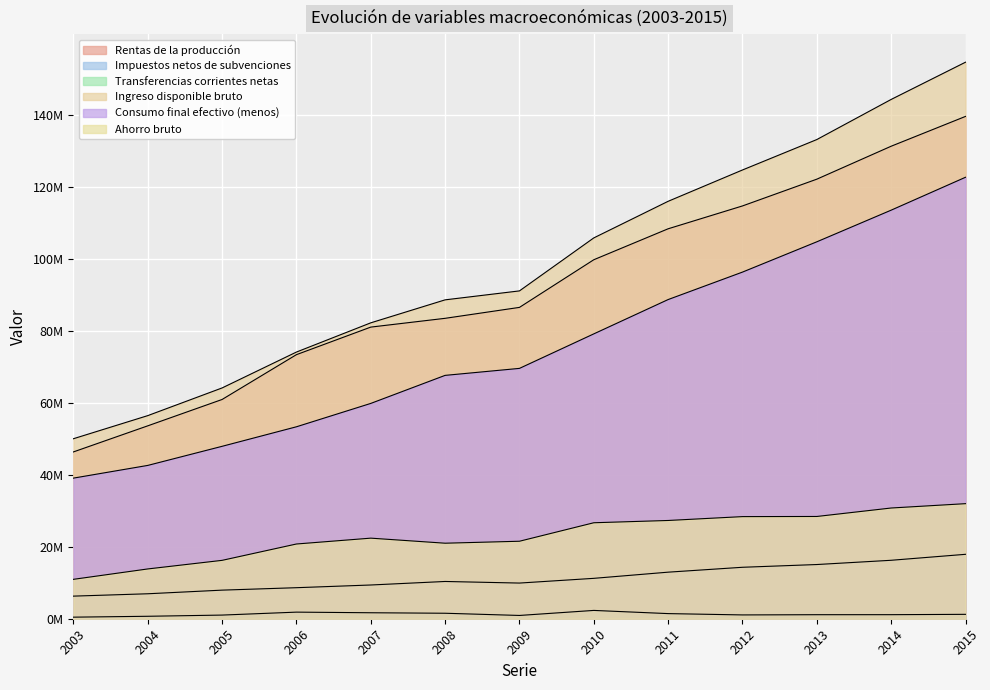

At which category is the sum across all series the highest?

2015